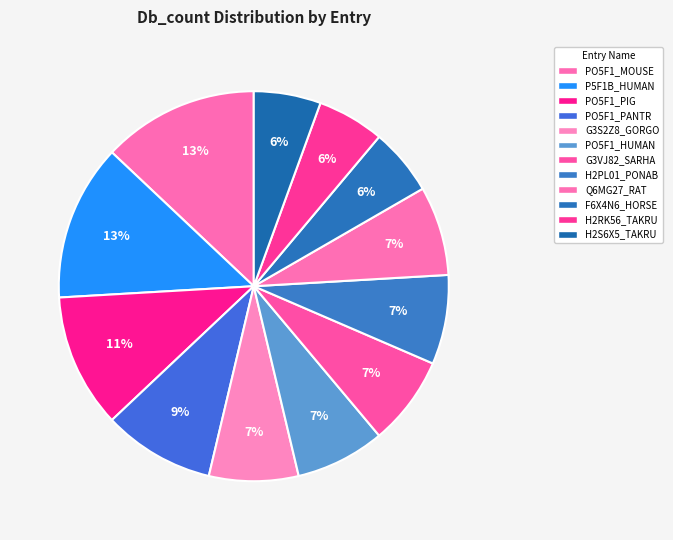

Is there a majority slice in this chart?

No